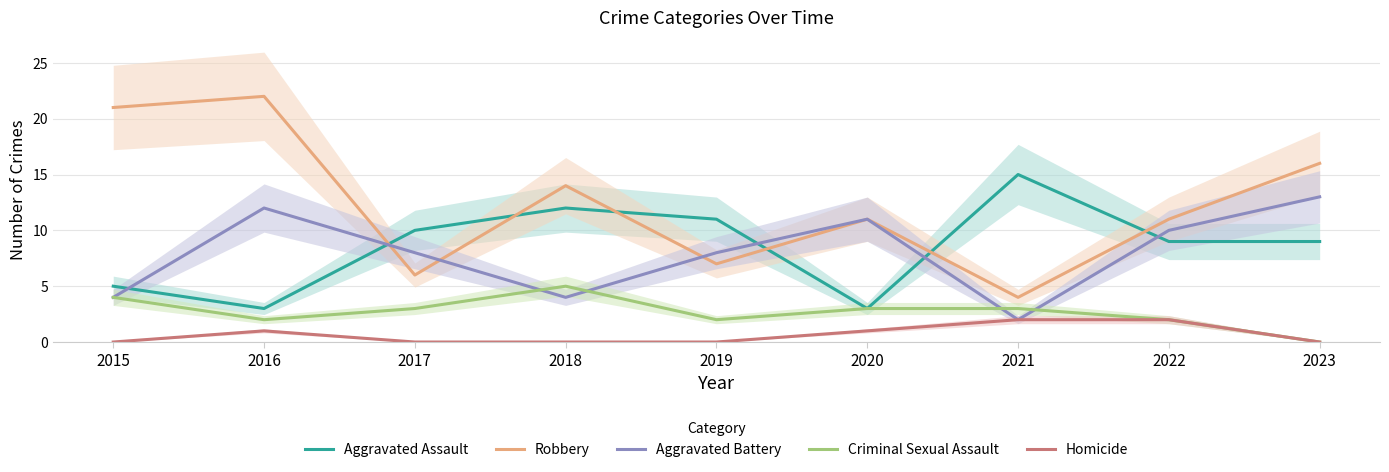

Between which two adjacent categories do Aggravated Battery and Robbery first intersect?

2016 and 2017